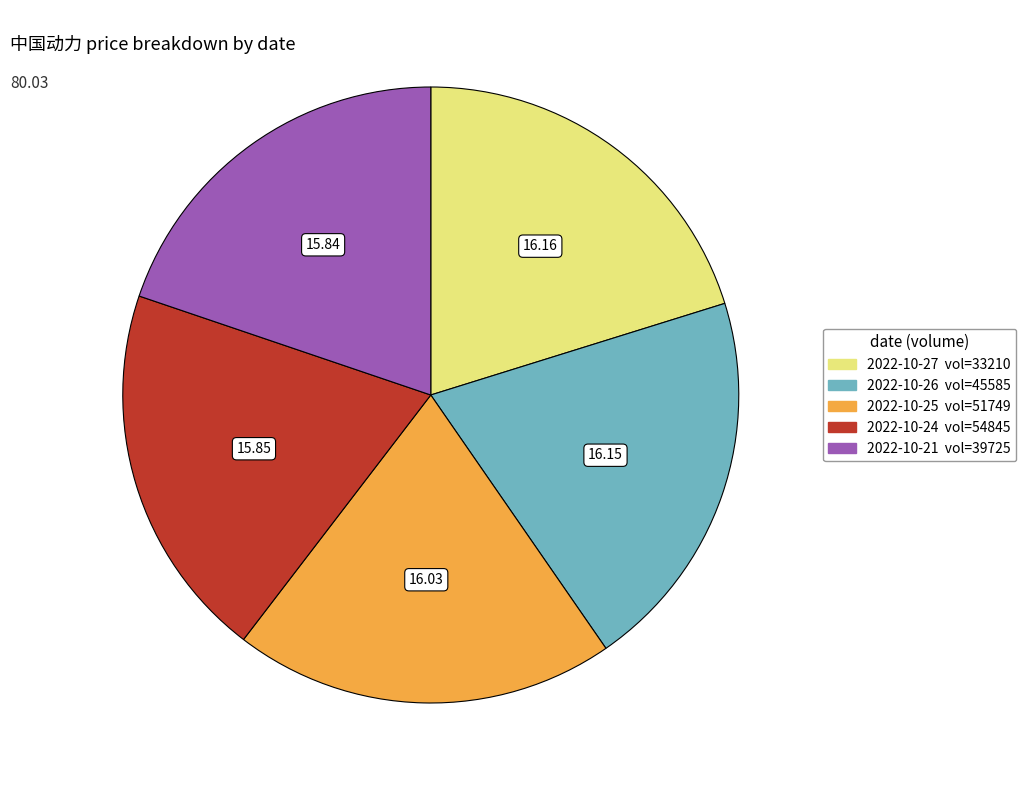

Is there a majority slice in this chart?

No